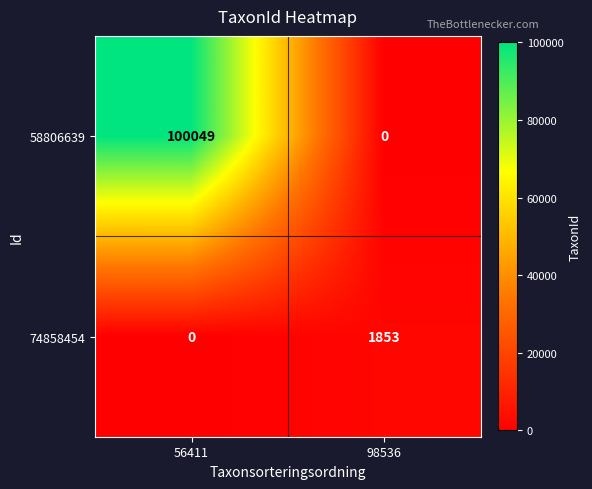

What is the total value across all series at 56411?

100049